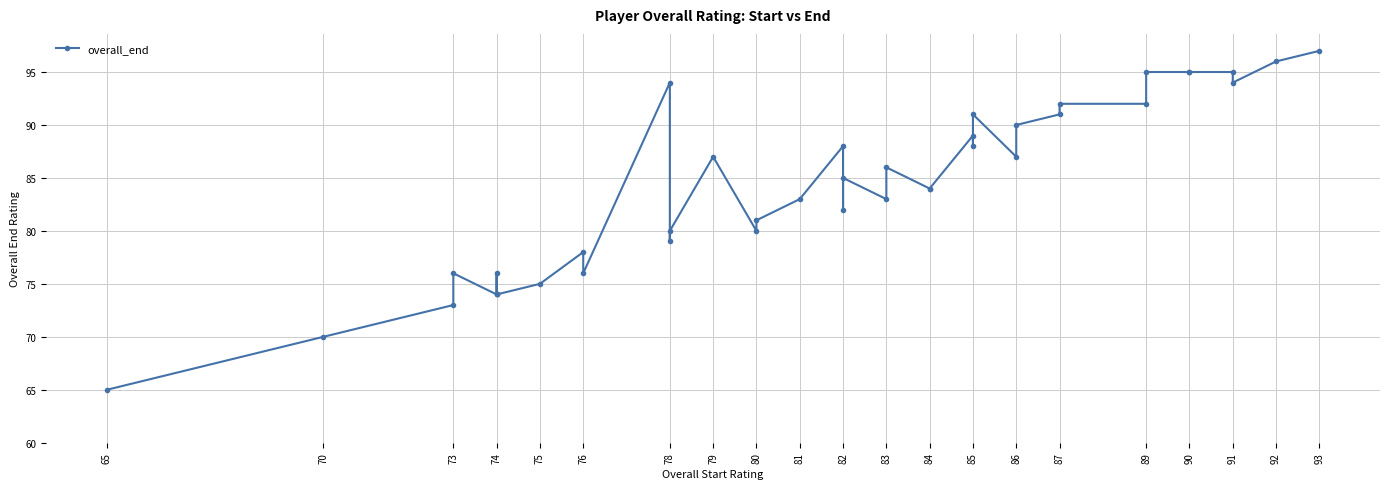

True or false: the data shows 51 at 86.

False